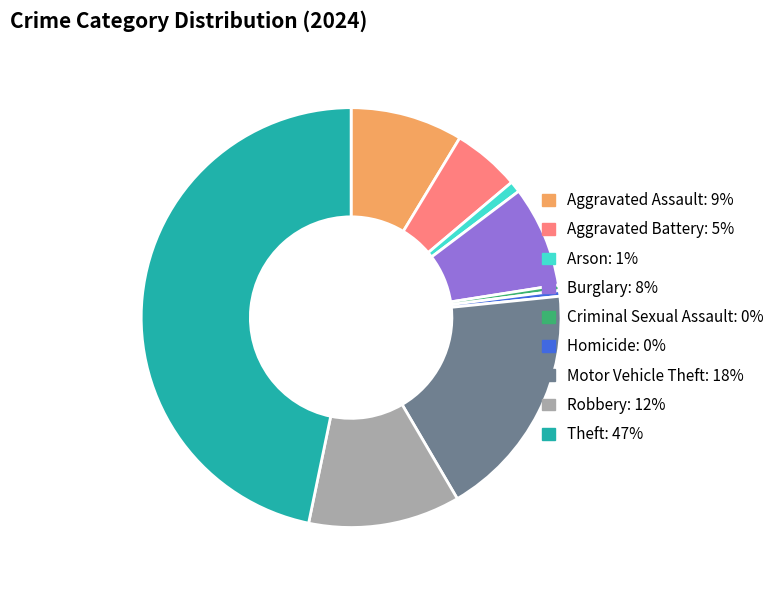

Which slice is the largest?

Theft